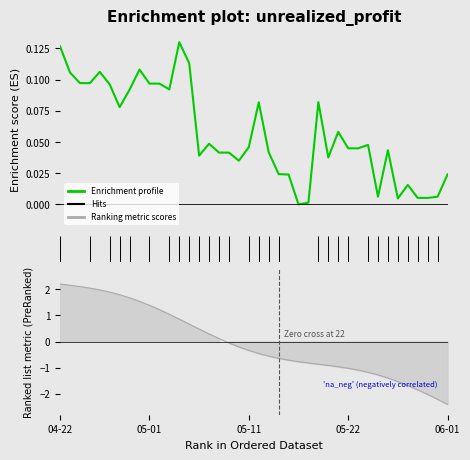

Reading left to right, list all the values displayed in this chart.

2021-04-22=0.1	2021-04-23=0.1	2021-04-24=0.1	2021-04-25=0.1	2021-04-26=0.1	2021-04-27=0.1	2021-04-28=0.1	2021-04-29=0.1	2021-04-30=0.1	2021-05-01=0.1	2021-05-02=0.1	2021-05-03=0.1	2021-05-04=0.1	2021-05-05=0.1	2021-05-06=0.0	2021-05-07=0.0	2021-05-08=0.0	2021-05-09=0.0	2021-05-10=0.0	2021-05-11=0.0	2021-05-12=0.1	2021-05-14=0.0	2021-05-15=0.0	2021-05-16=0.0	2021-05-17=0.0	2021-05-18=0.0	2021-05-19=0.1	2021-05-20=0.0	2021-05-21=0.1	2021-05-22=0.0	2021-05-23=0.0	2021-05-24=0.0	2021-05-25=0.0	2021-05-26=0.0	2021-05-27=0.0	2021-05-28=0.0	2021-05-29=0.0	2021-05-30=0.0	2021-05-31=0.0	2021-06-01=0.0